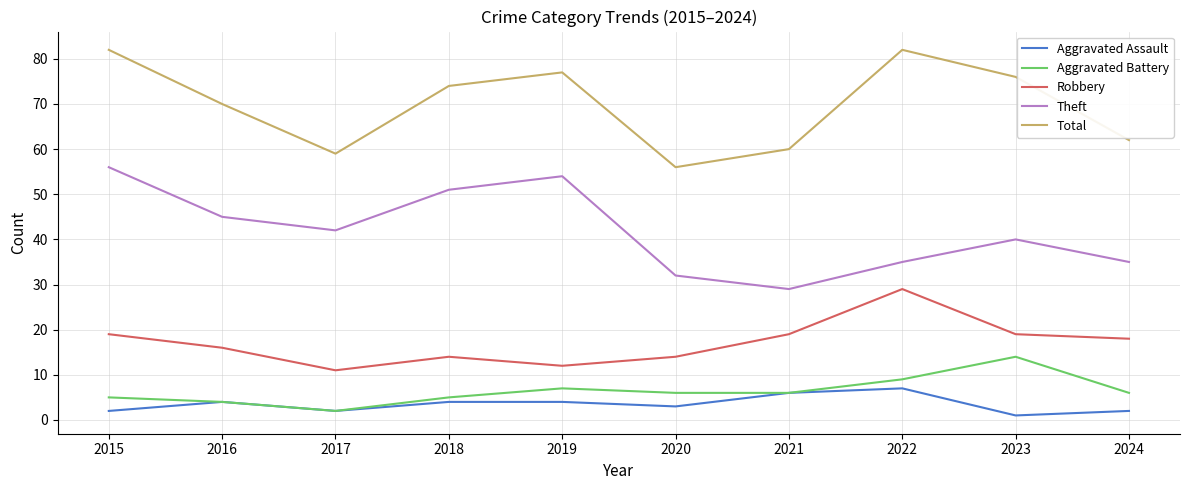

True or false: Total and Aggravated Battery cross at least once.

False